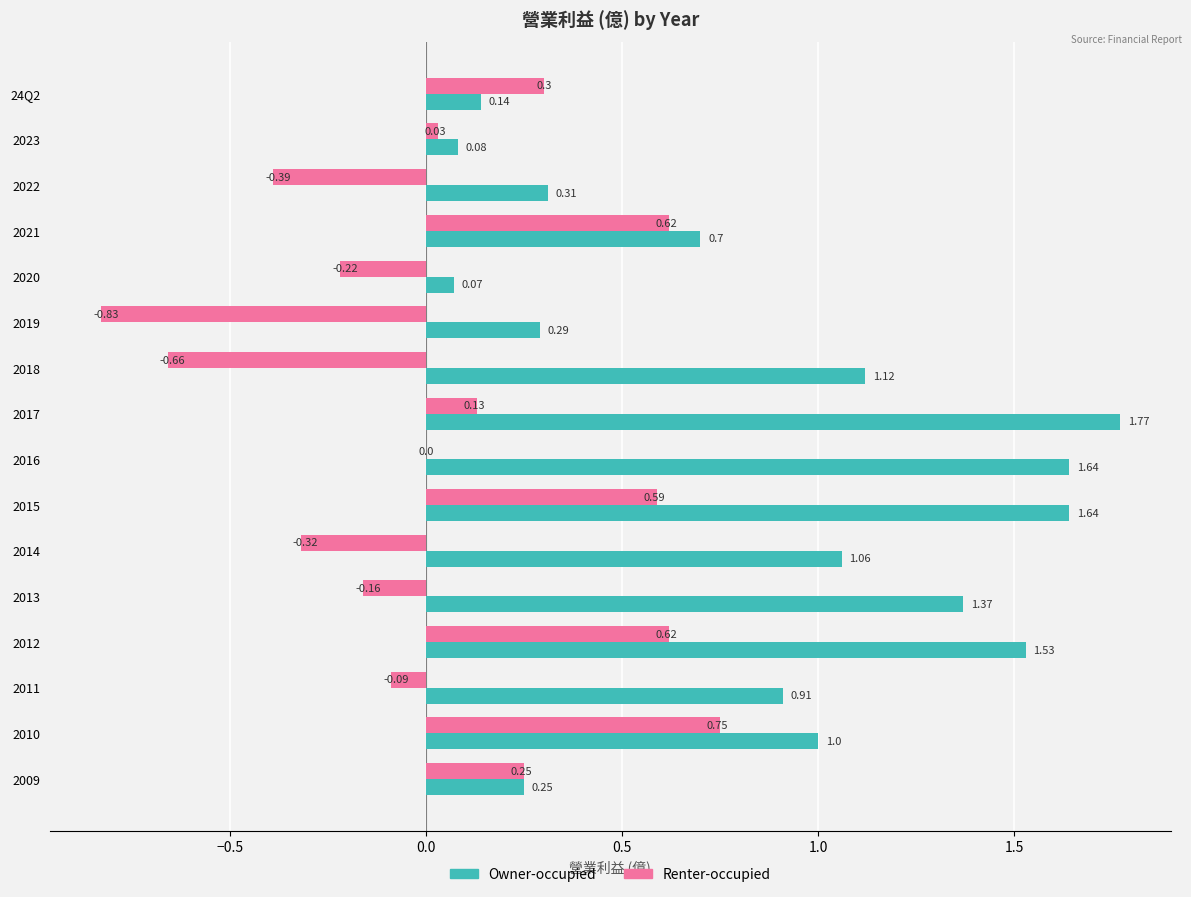

Which series changed the most between 2023 and 2014?

Owner-occupied